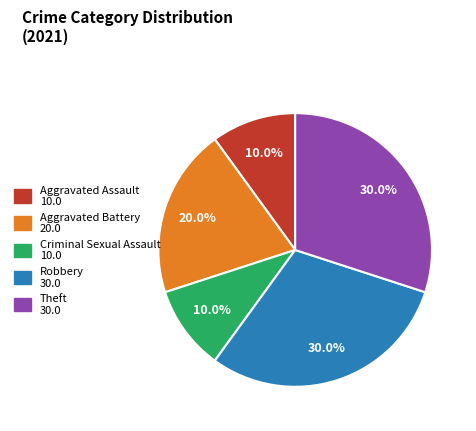

Approximately how many times larger is the value at Criminal Sexual Assault compared to Aggravated Assault?

1.0